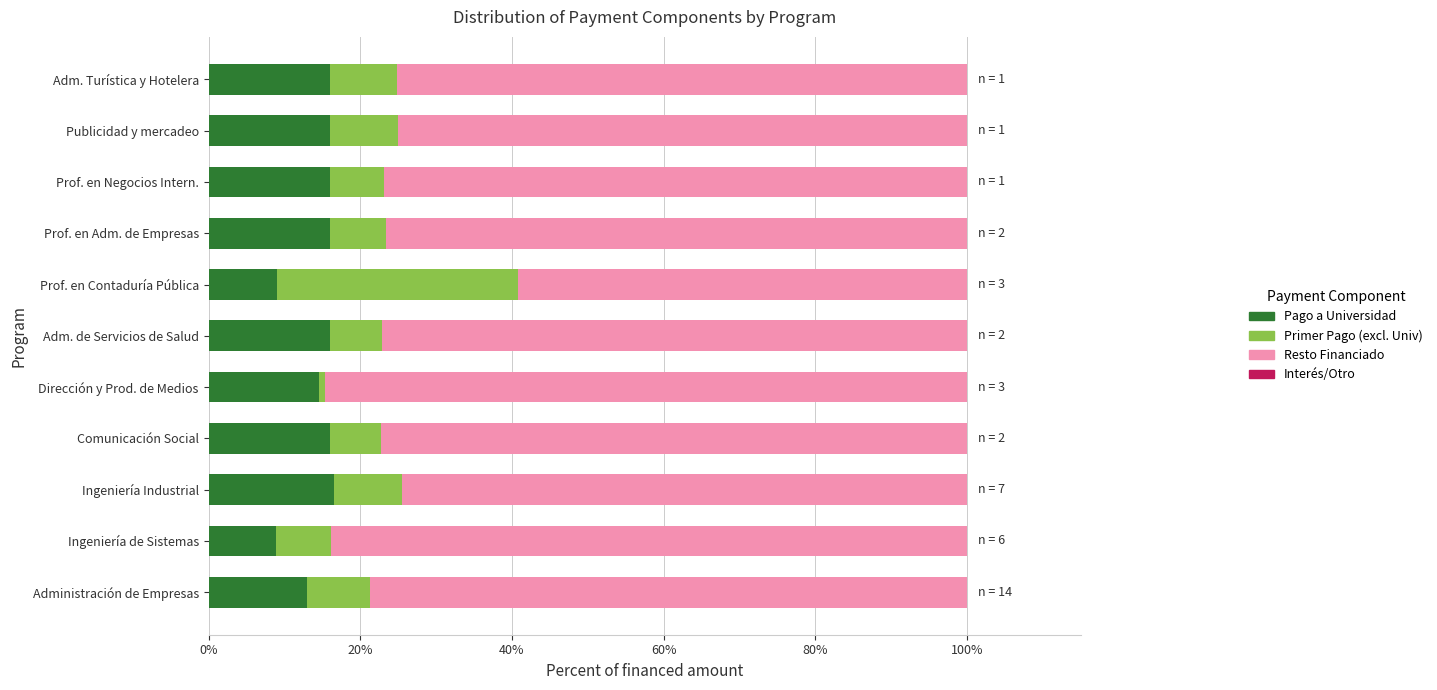

The Pago a Universidad series shows 9.1 at Comunicación Social. True or false?

False